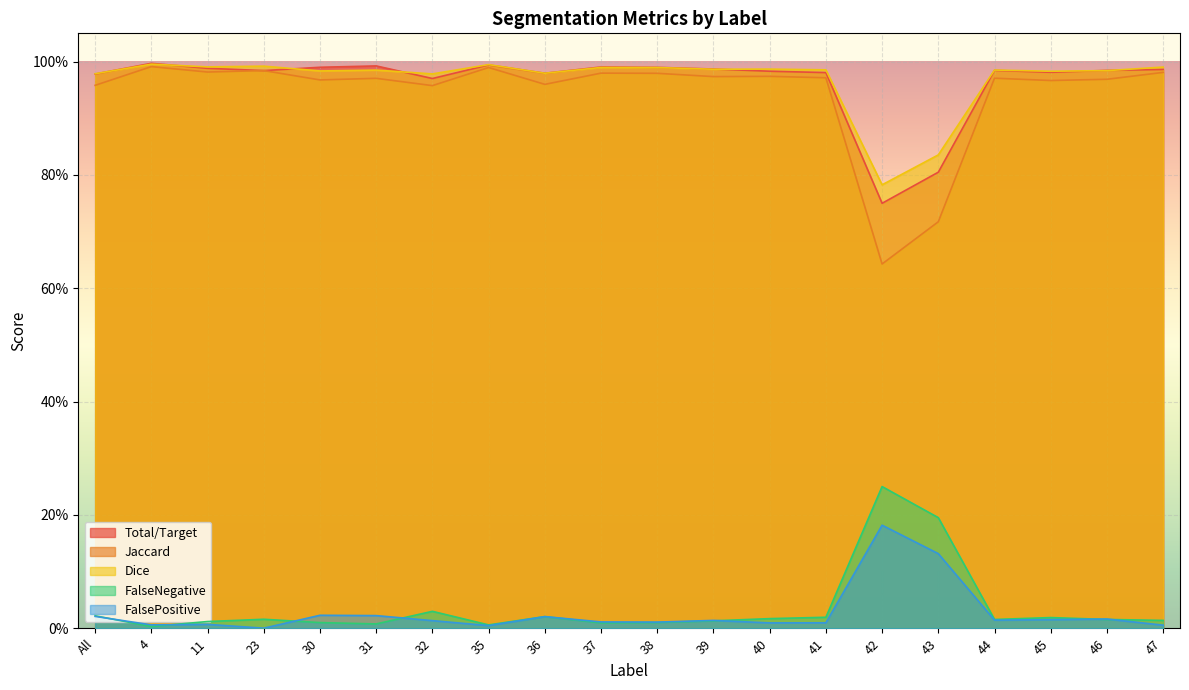

What is the label of the 2nd point from the left?

4